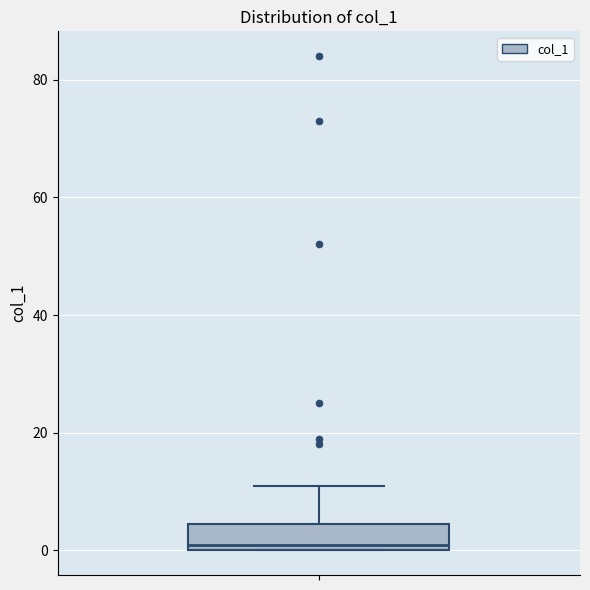

Transcribe this box plot: give where the median line is, the range the box spans, and where the two whiskers end, as read against the y-axis. The values are not printed on the chart, so give them approximately, as read against the axis.

median 2, box 0 to 4, whiskers 0 to 12